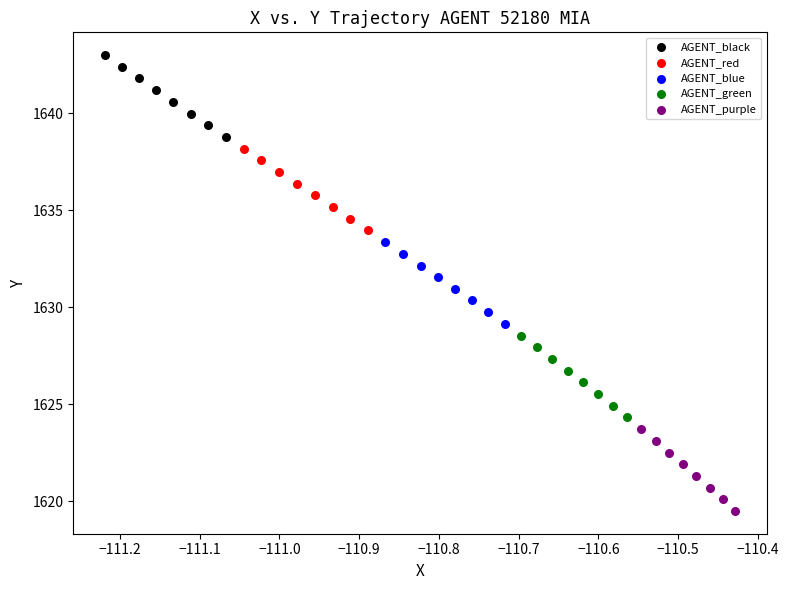

What are all the series names shown in the legend?

AGENT_black, AGENT_red, AGENT_blue, AGENT_green, AGENT_purple